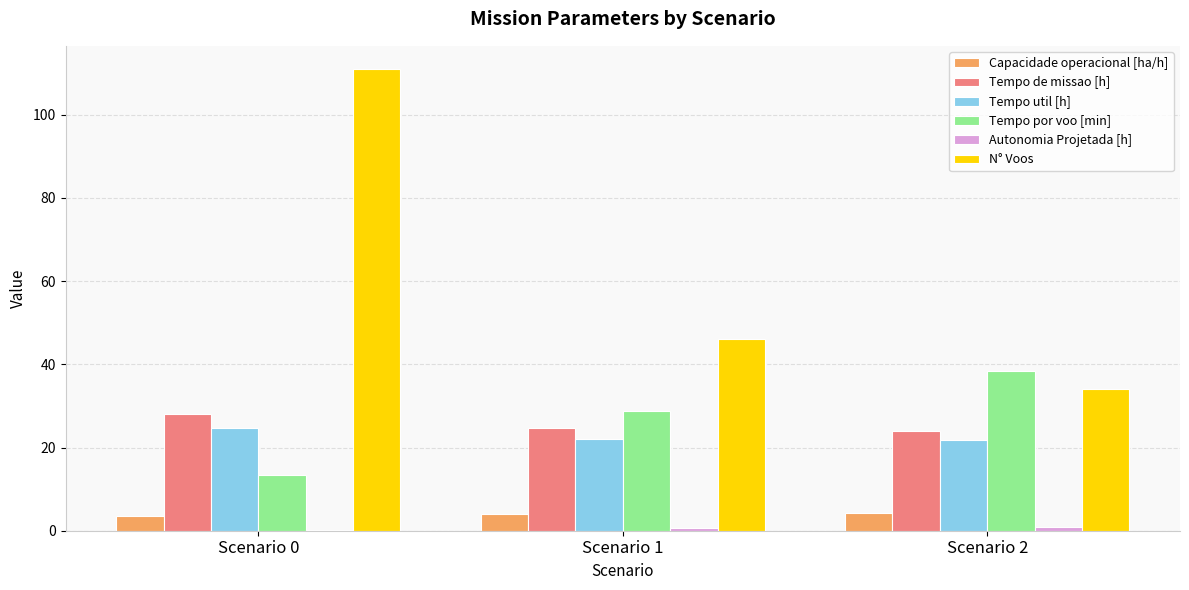

Is it true that Capacidade operacional [ha/h] equals 4.1 at Scenario 1?

True